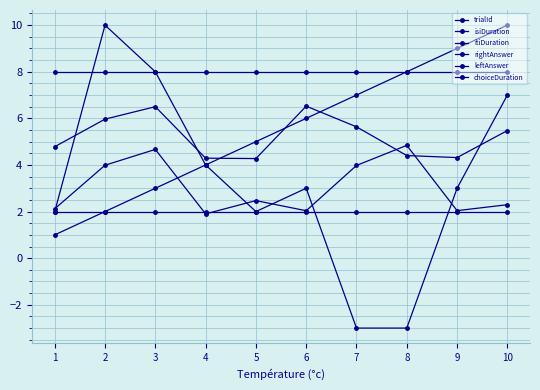

At how many categories does at least one series exceed 1?

10